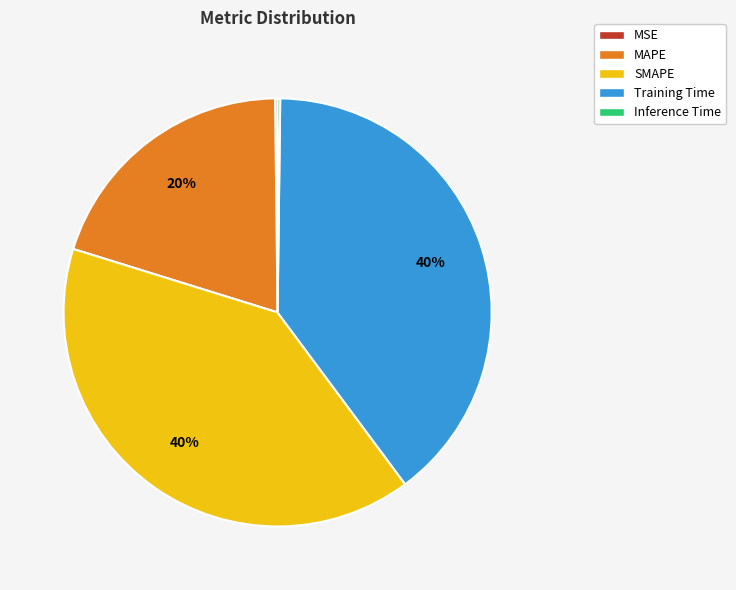

Which has a higher value, SMAPE or MAPE?

SMAPE